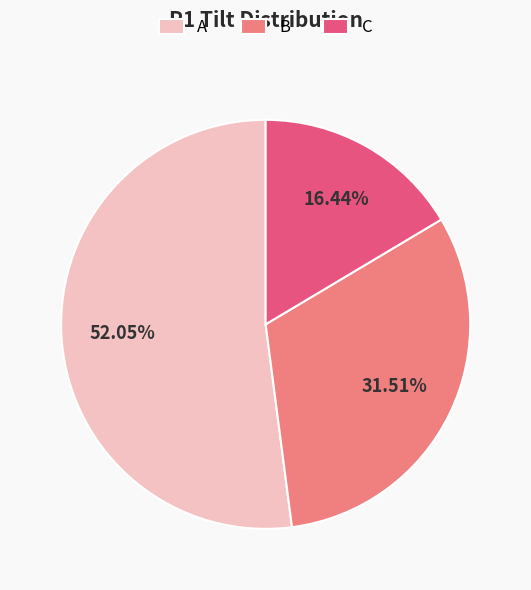

To the nearest percent, what is the average slice percentage?

33%